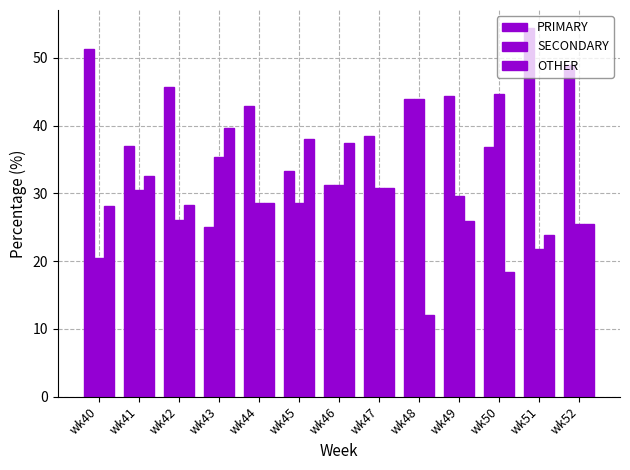

At which category does the chart reach its minimum across all series?

wk48